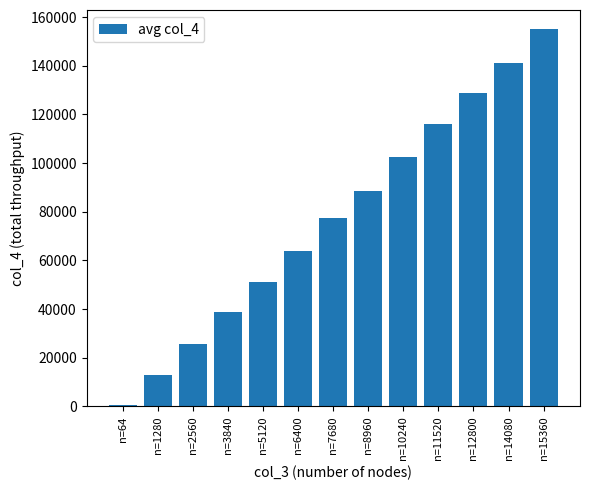

True or false: the data shows 77550.0 at n=7680.

True